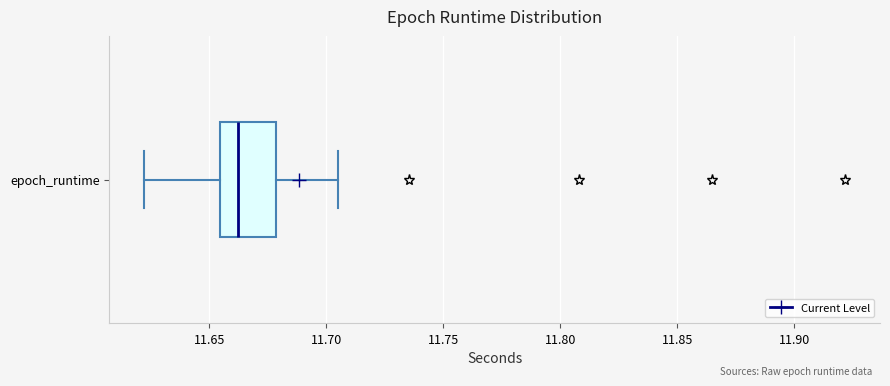

Where is the right edge of the box for epoch_runtime on the x-axis? The values are not printed on the chart, so give them approximately, as read against the axis.

11.680